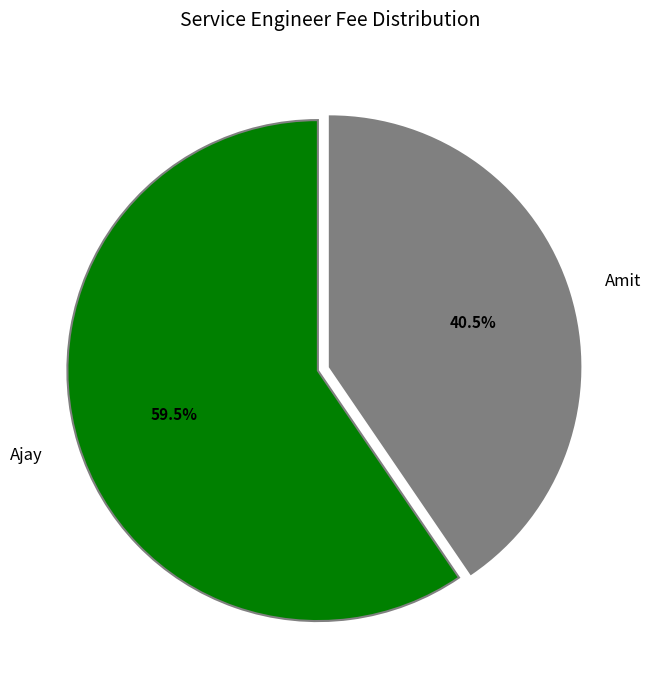

Which has a higher value, Amit or Ajay?

Ajay